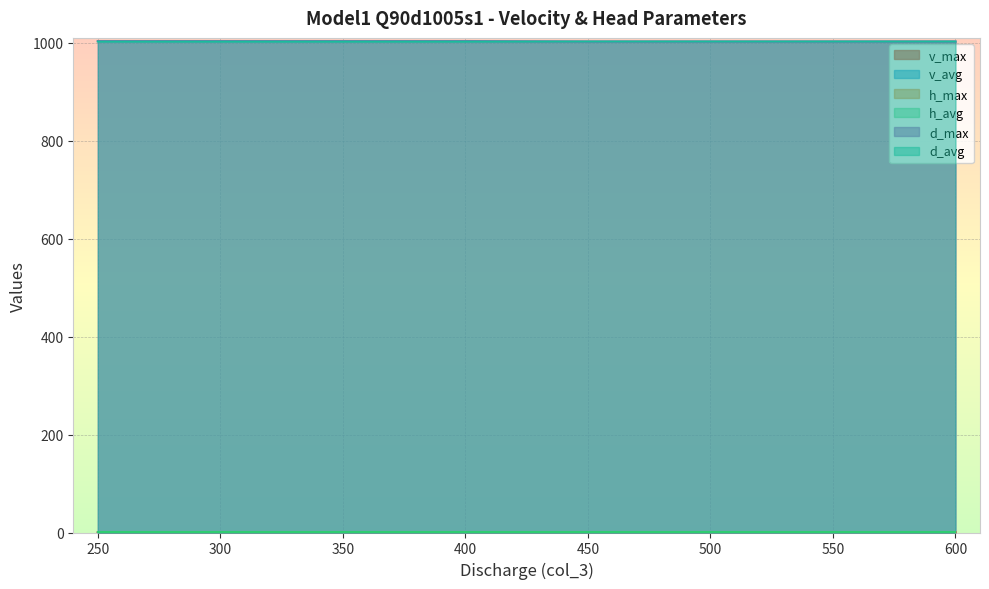

The d_max series shows 653.6 at 300. True or false?

False